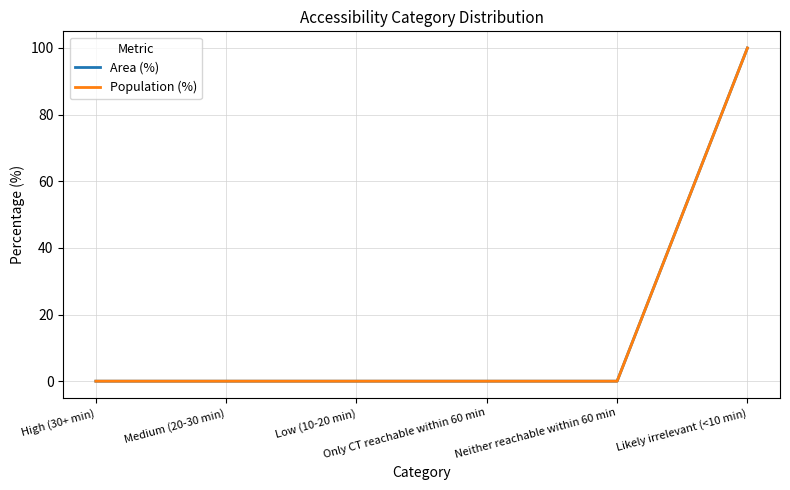

Does the chart display data point markers on the line(s)?

No